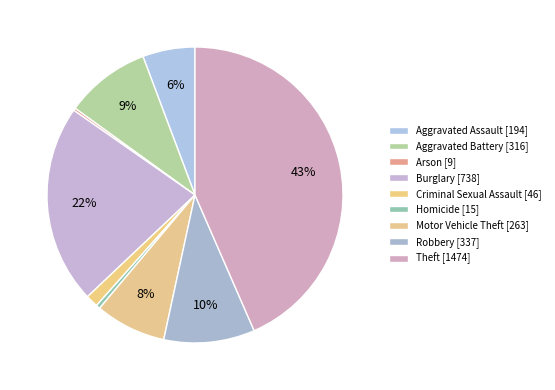

To the nearest percent, what is the difference between the largest and smallest slice percentages?

43%